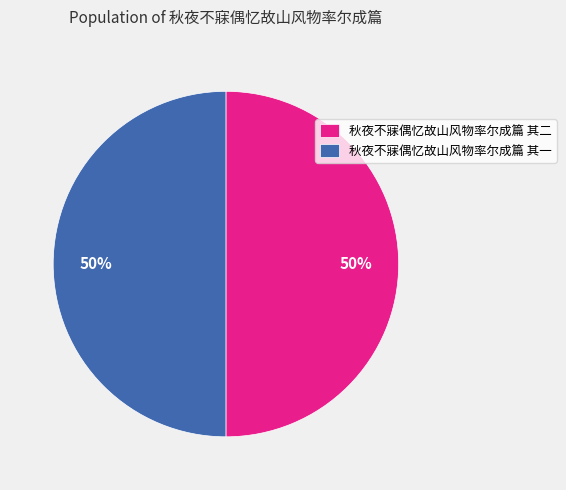

To the nearest percent, what is the combined percentage of 秋夜不寐偶忆故山风物率尔成篇 其一 and 秋夜不寐偶忆故山风物率尔成篇 其二?

100%